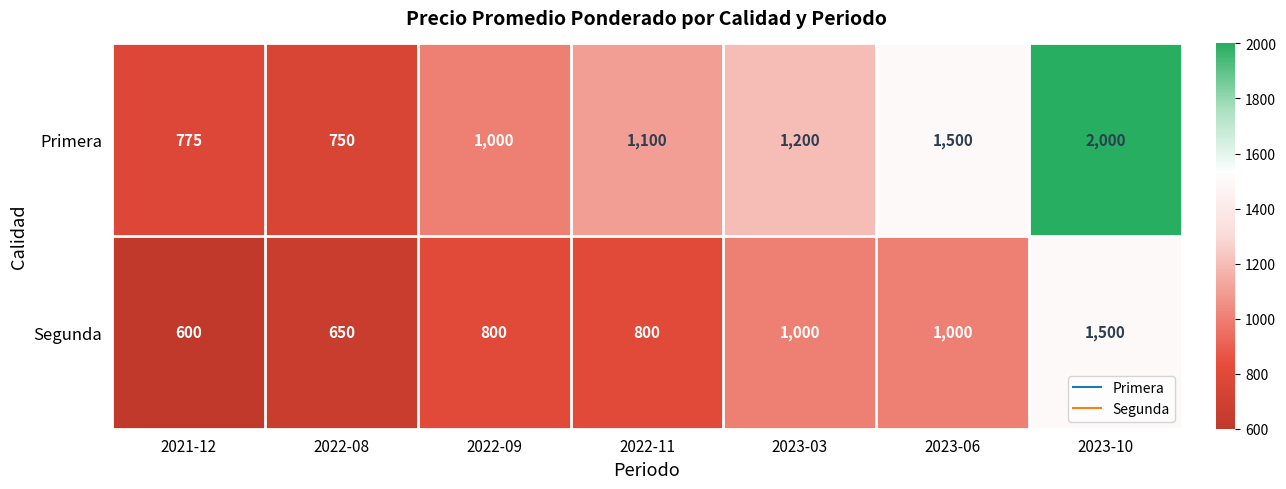

Reading left to right, extract all data points from this chart.

Primera: 2021-12=775	2022-08=750	2022-09=1000	2022-11=1100	2023-03=1200	2023-06=1500	2023-10=2000
Segunda: 2021-12=600	2022-08=650	2022-09=800	2022-11=800	2023-03=1000	2023-06=1000	2023-10=1500